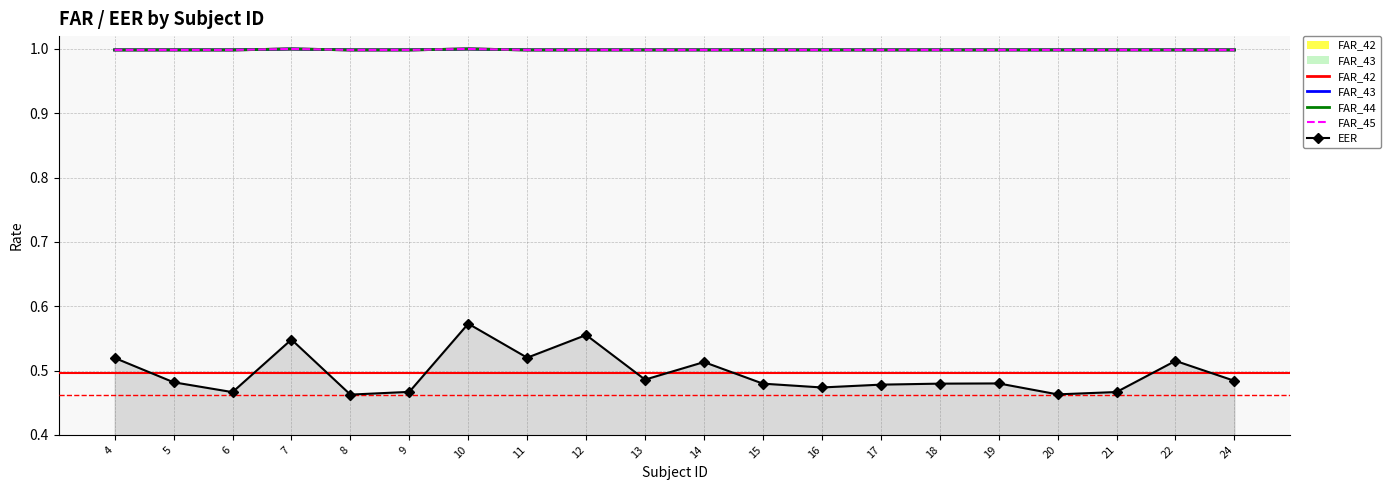

What is the approximate value of FAR_42 at 8?

1.0